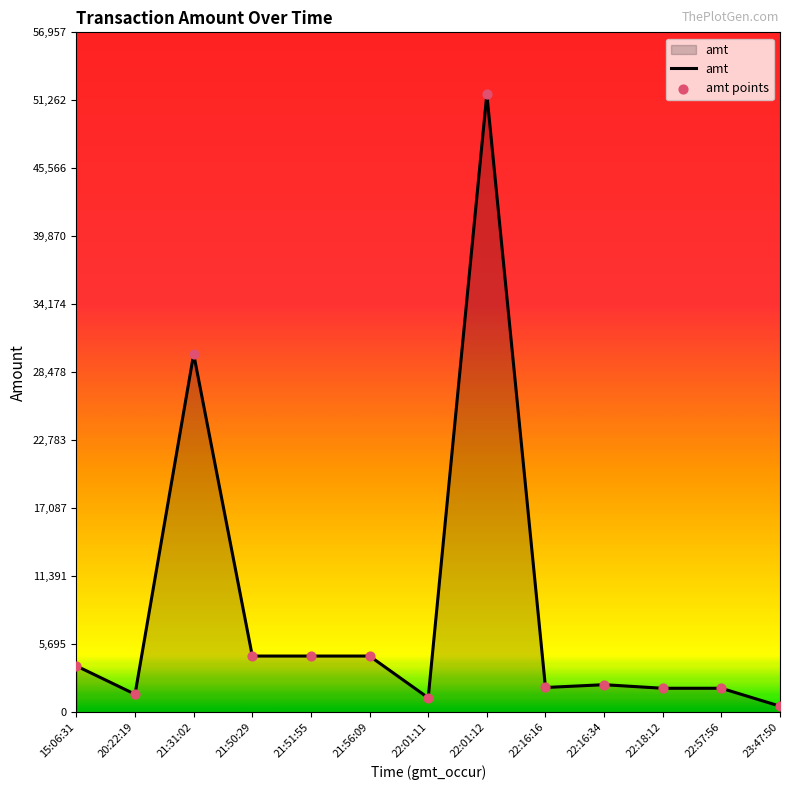

What is the ratio of the value at 15:06:31 to the value at 21:51:55?

0.8